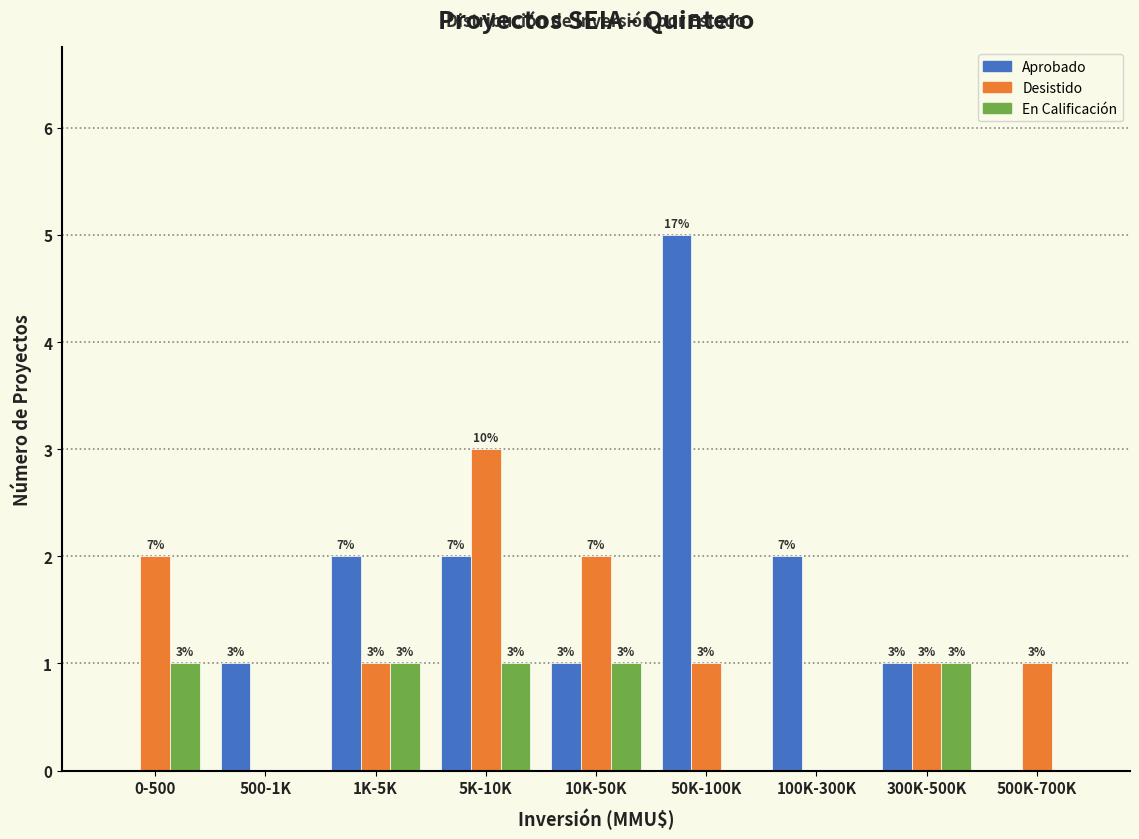

Reading left to right, list all the values displayed in this chart.

Aprobado: 0-500=0	500-1K=1	1K-5K=2	5K-10K=2	10K-50K=1	50K-100K=5	100K-300K=2	300K-500K=1	500K-700K=0
Desistido: 0-500=2	500-1K=0	1K-5K=1	5K-10K=3	10K-50K=2	50K-100K=1	100K-300K=0	300K-500K=1	500K-700K=1
En Calificación: 0-500=1	500-1K=0	1K-5K=1	5K-10K=1	10K-50K=1	50K-100K=0	100K-300K=0	300K-500K=1	500K-700K=0